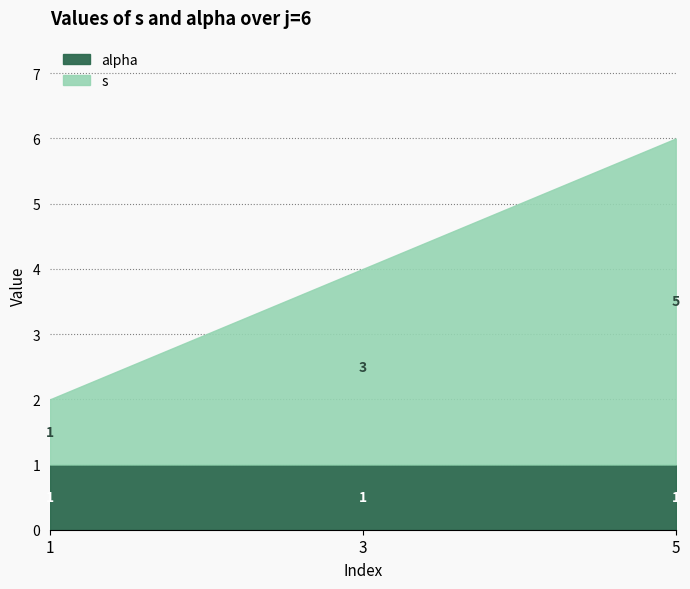

At how many categories does at least one series exceed 4?

1